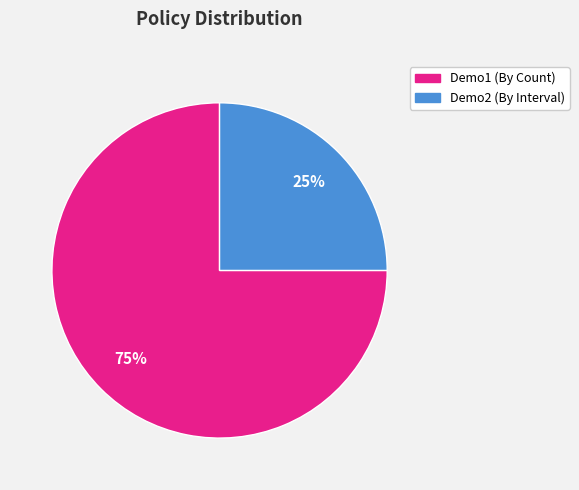

Rank the categories by value from highest to lowest.

Demo1 (By Count), Demo2 (By Interval)